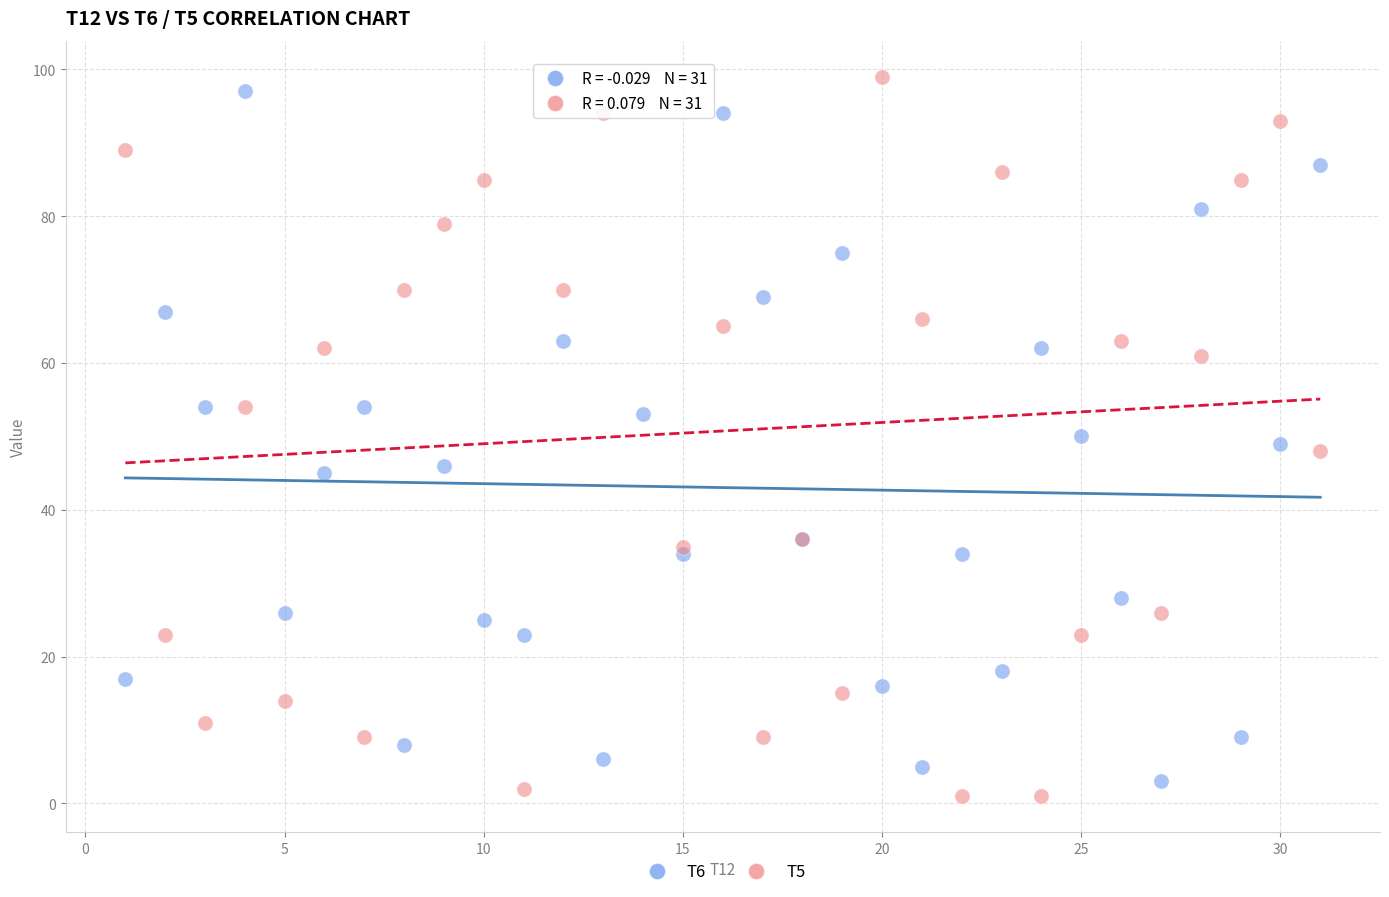

What is the X range (max minus min) for the scatter plot?

30